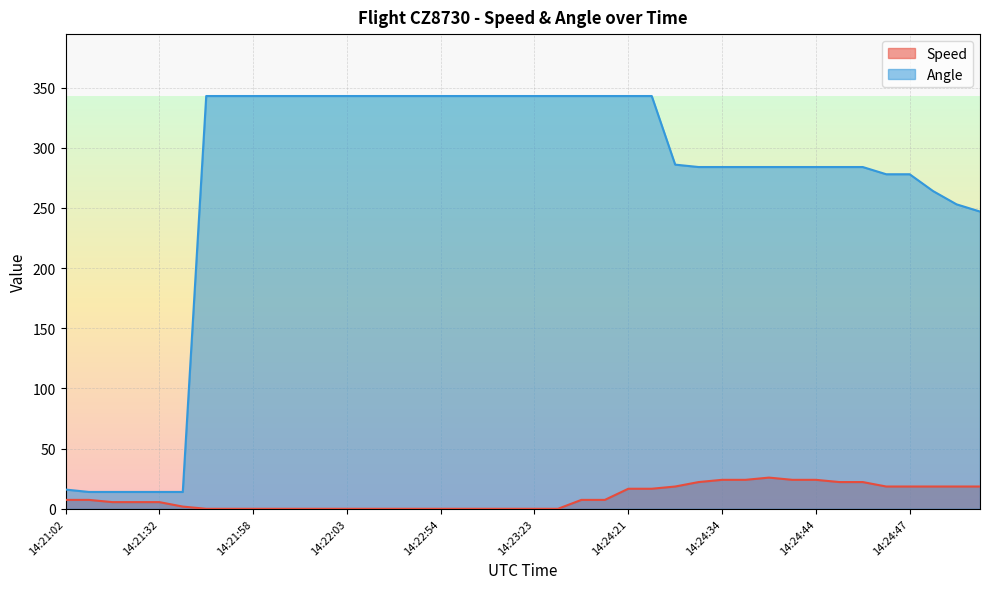

Which series has the largest range (max minus min)?

Angle